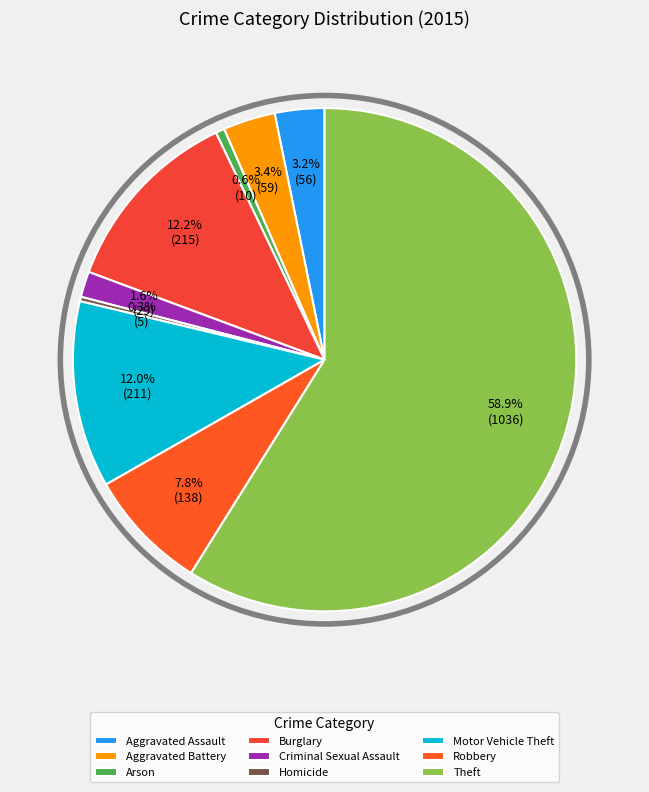

Is it true that Aggravated Battery is 3% of the pie?

True